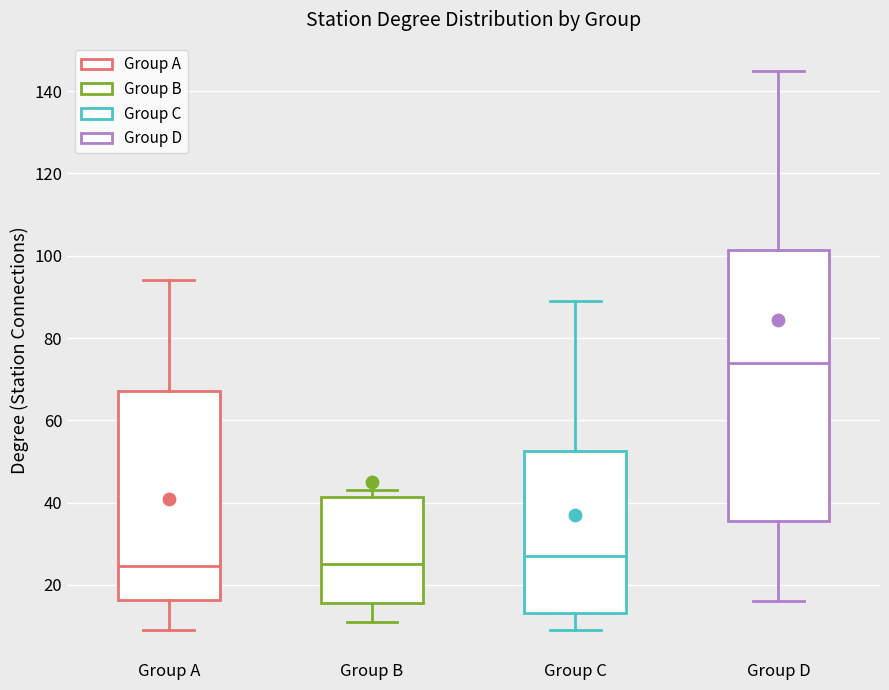

Which box has the highest median line?

Group D